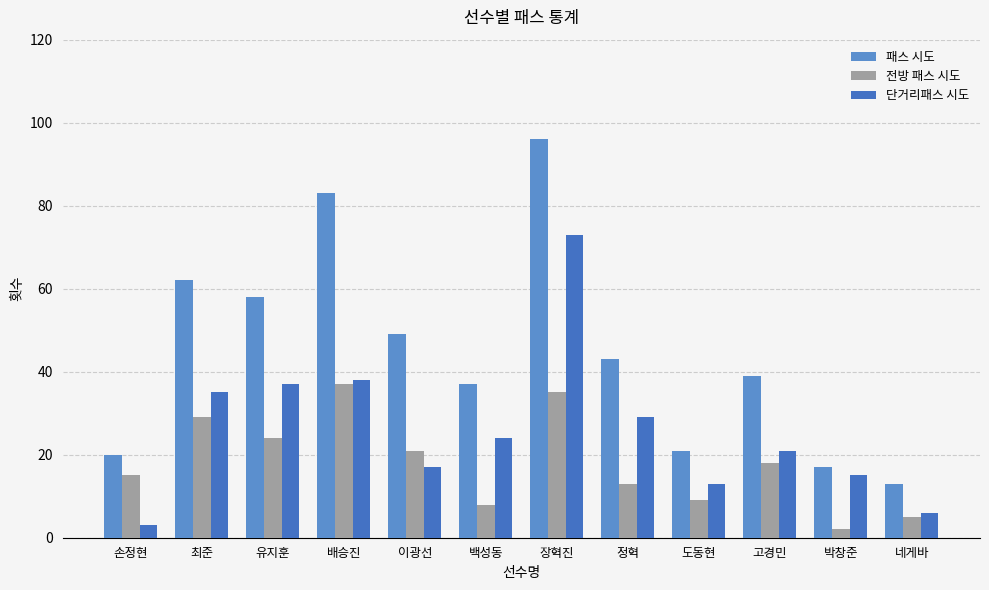

Which category has the highest value across all series?

장혁진